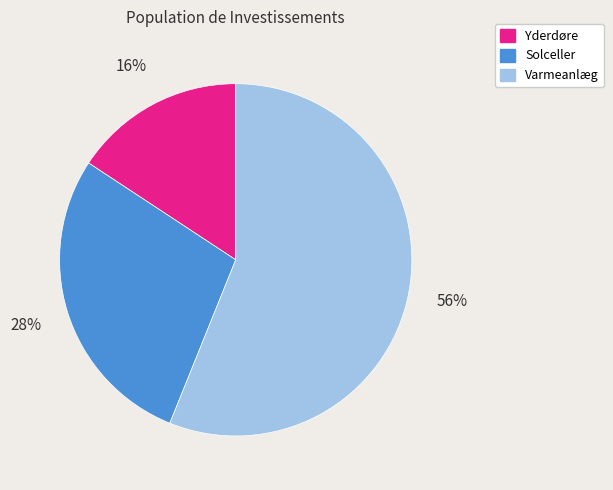

What percentage is the Solceller slice, to the nearest percent?

28%